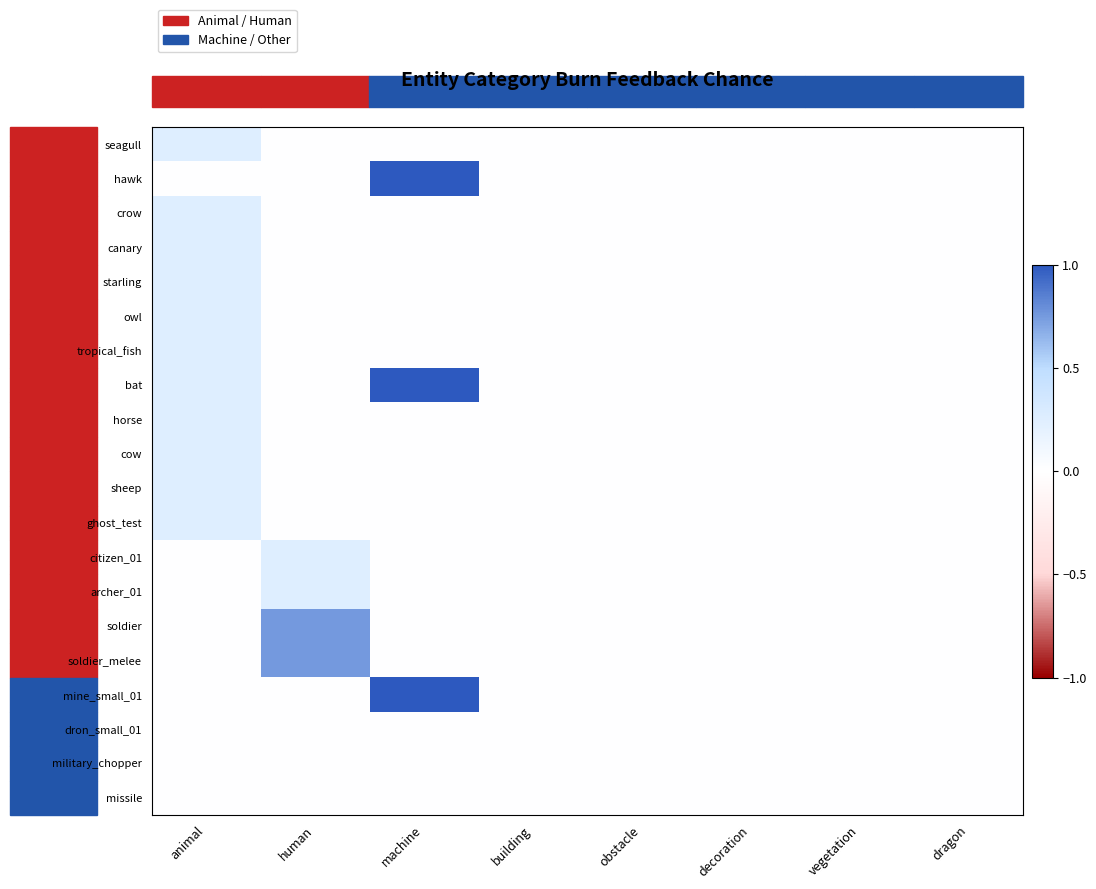

What is the greatest value displayed?

1.0